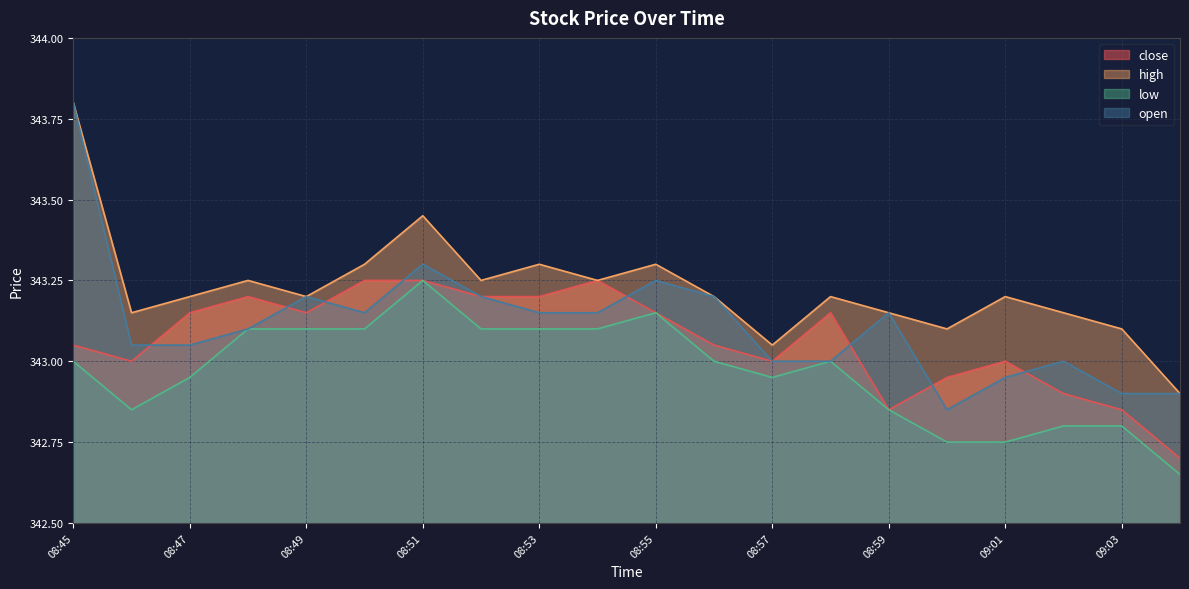

Does the chart display data point markers on the line(s)?

No